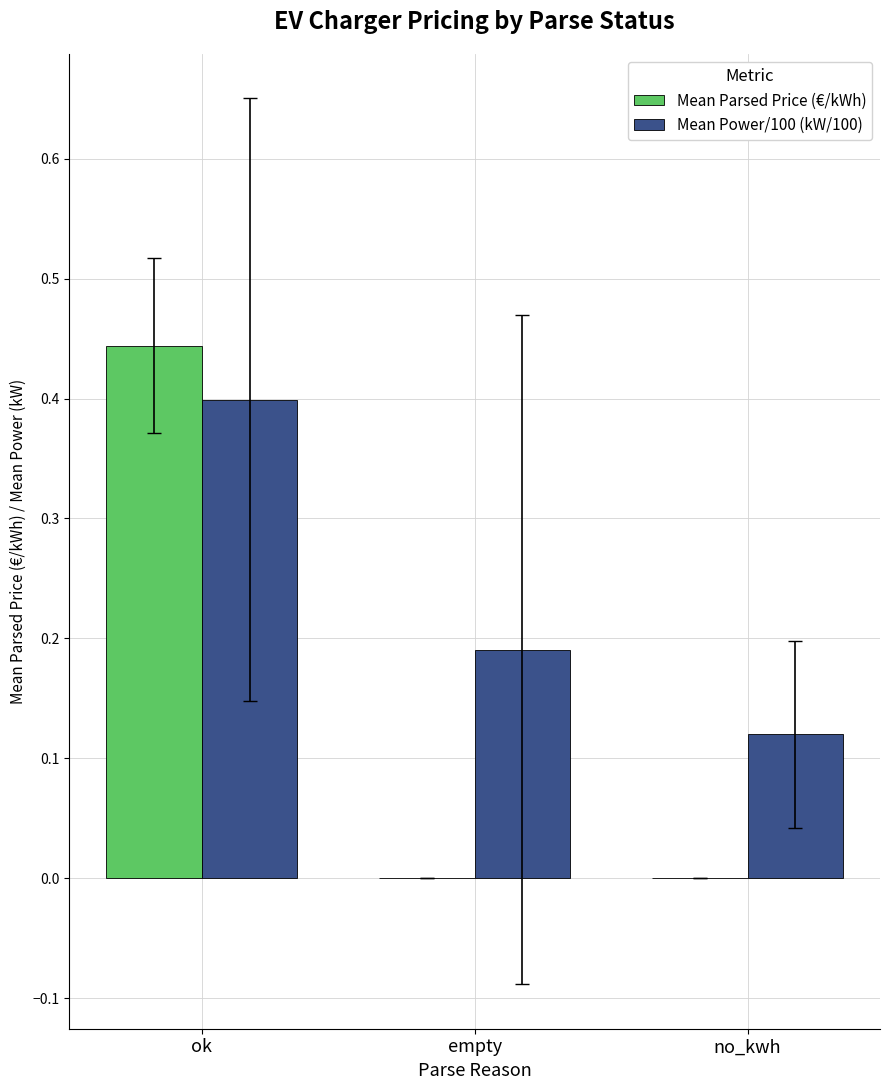

Between ok and empty, which series saw the biggest shift?

Mean Parsed Price (€/kWh)